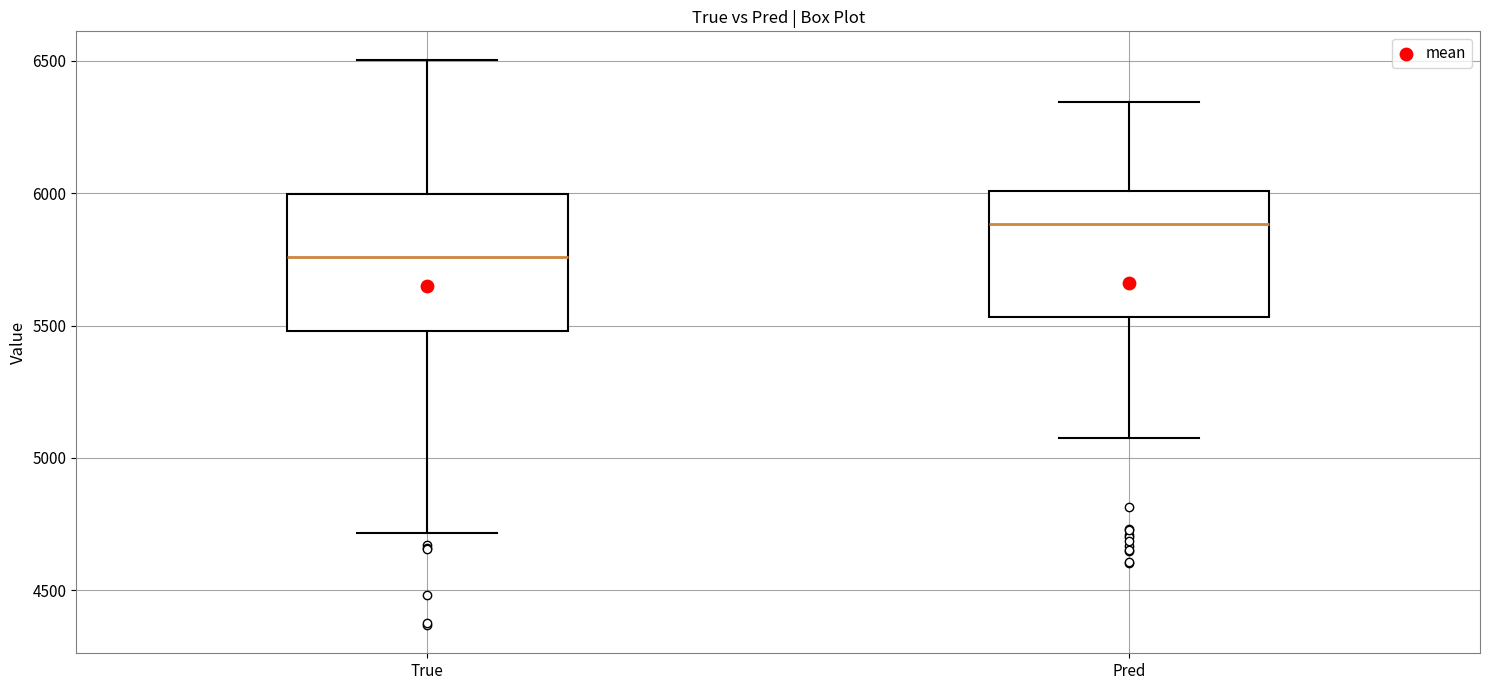

Which box has the lowest median line?

True